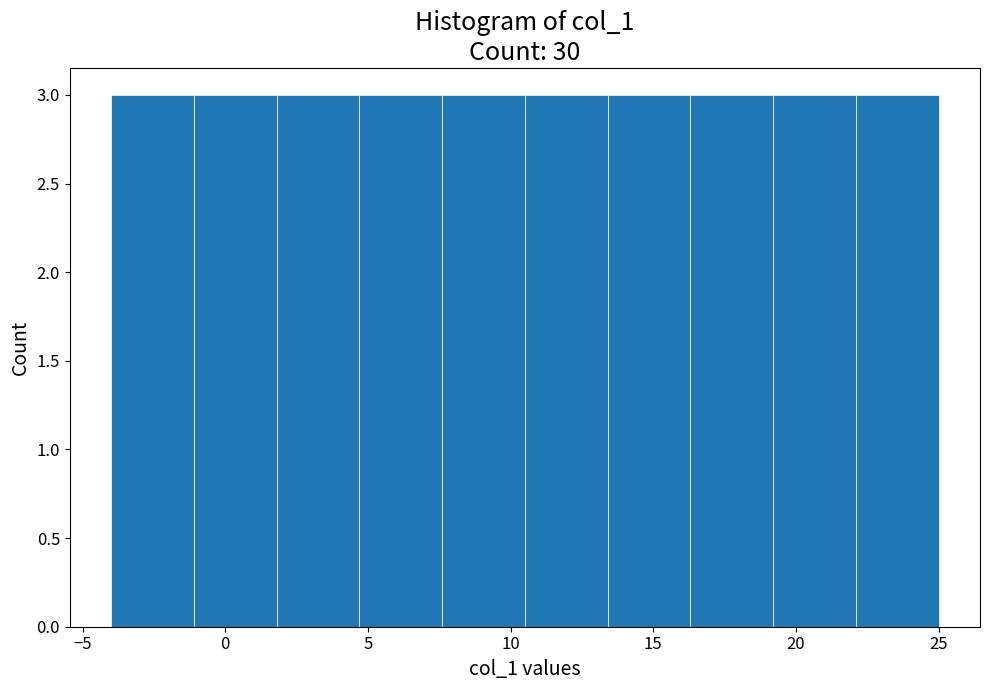

Reading left to right, list every bar in this chart as the range it spans on the x-axis followed by its height. Neither the bar edges nor the heights are printed on the chart, so give them approximately, as read against the axes.

-4.0 to -1.1: 3
-1.1 to 1.8: 3
1.8 to 4.7: 3
4.7 to 7.6: 3
7.6 to 10.5: 3
10.5 to 13.4: 3
13.4 to 16.3: 3
16.3 to 19.2: 3
19.2 to 22.1: 3
22.1 to 25.0: 3